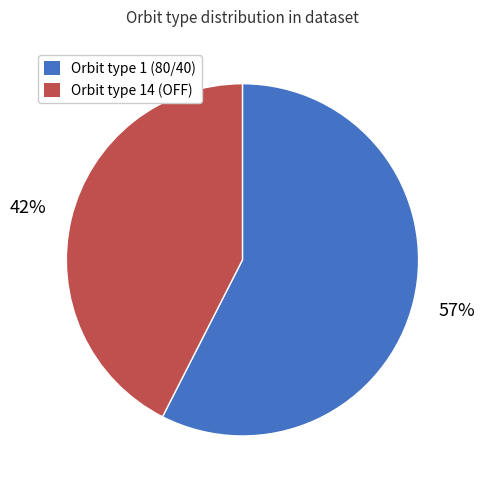

Is there a majority slice in this chart?

Yes